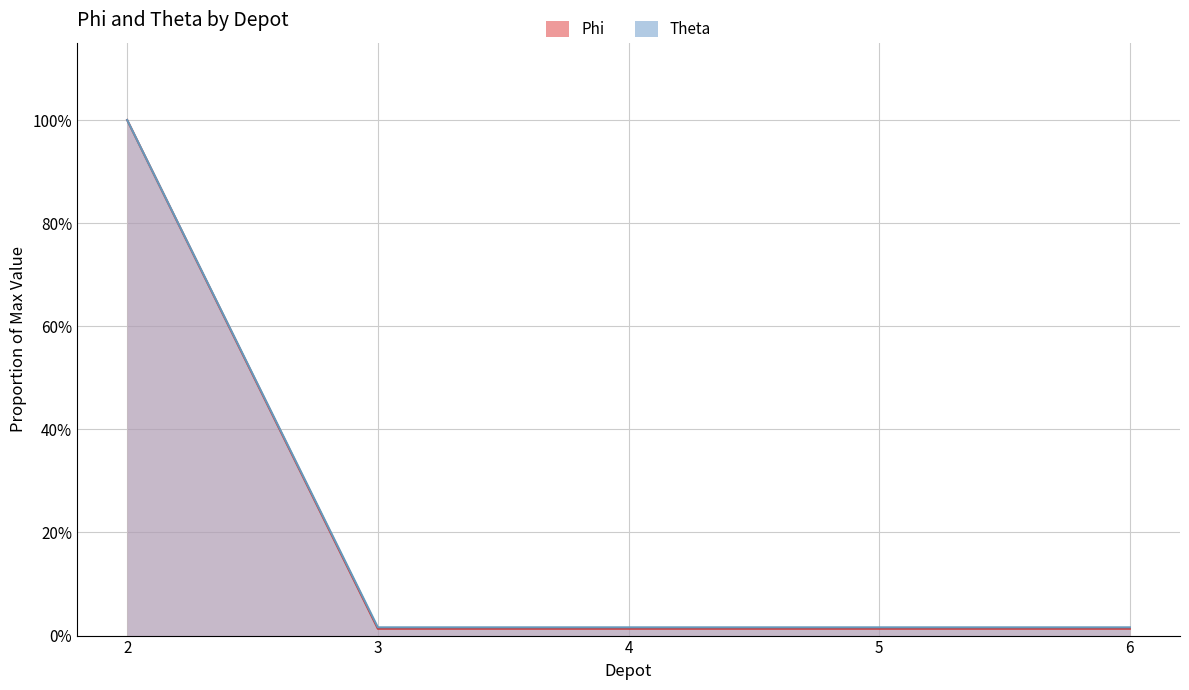

What is the sum of all Phi values?

1.1